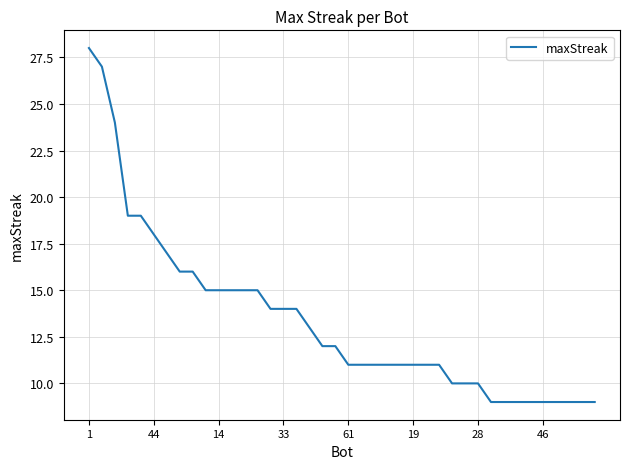

What is the difference between the maximum and minimum values?

19